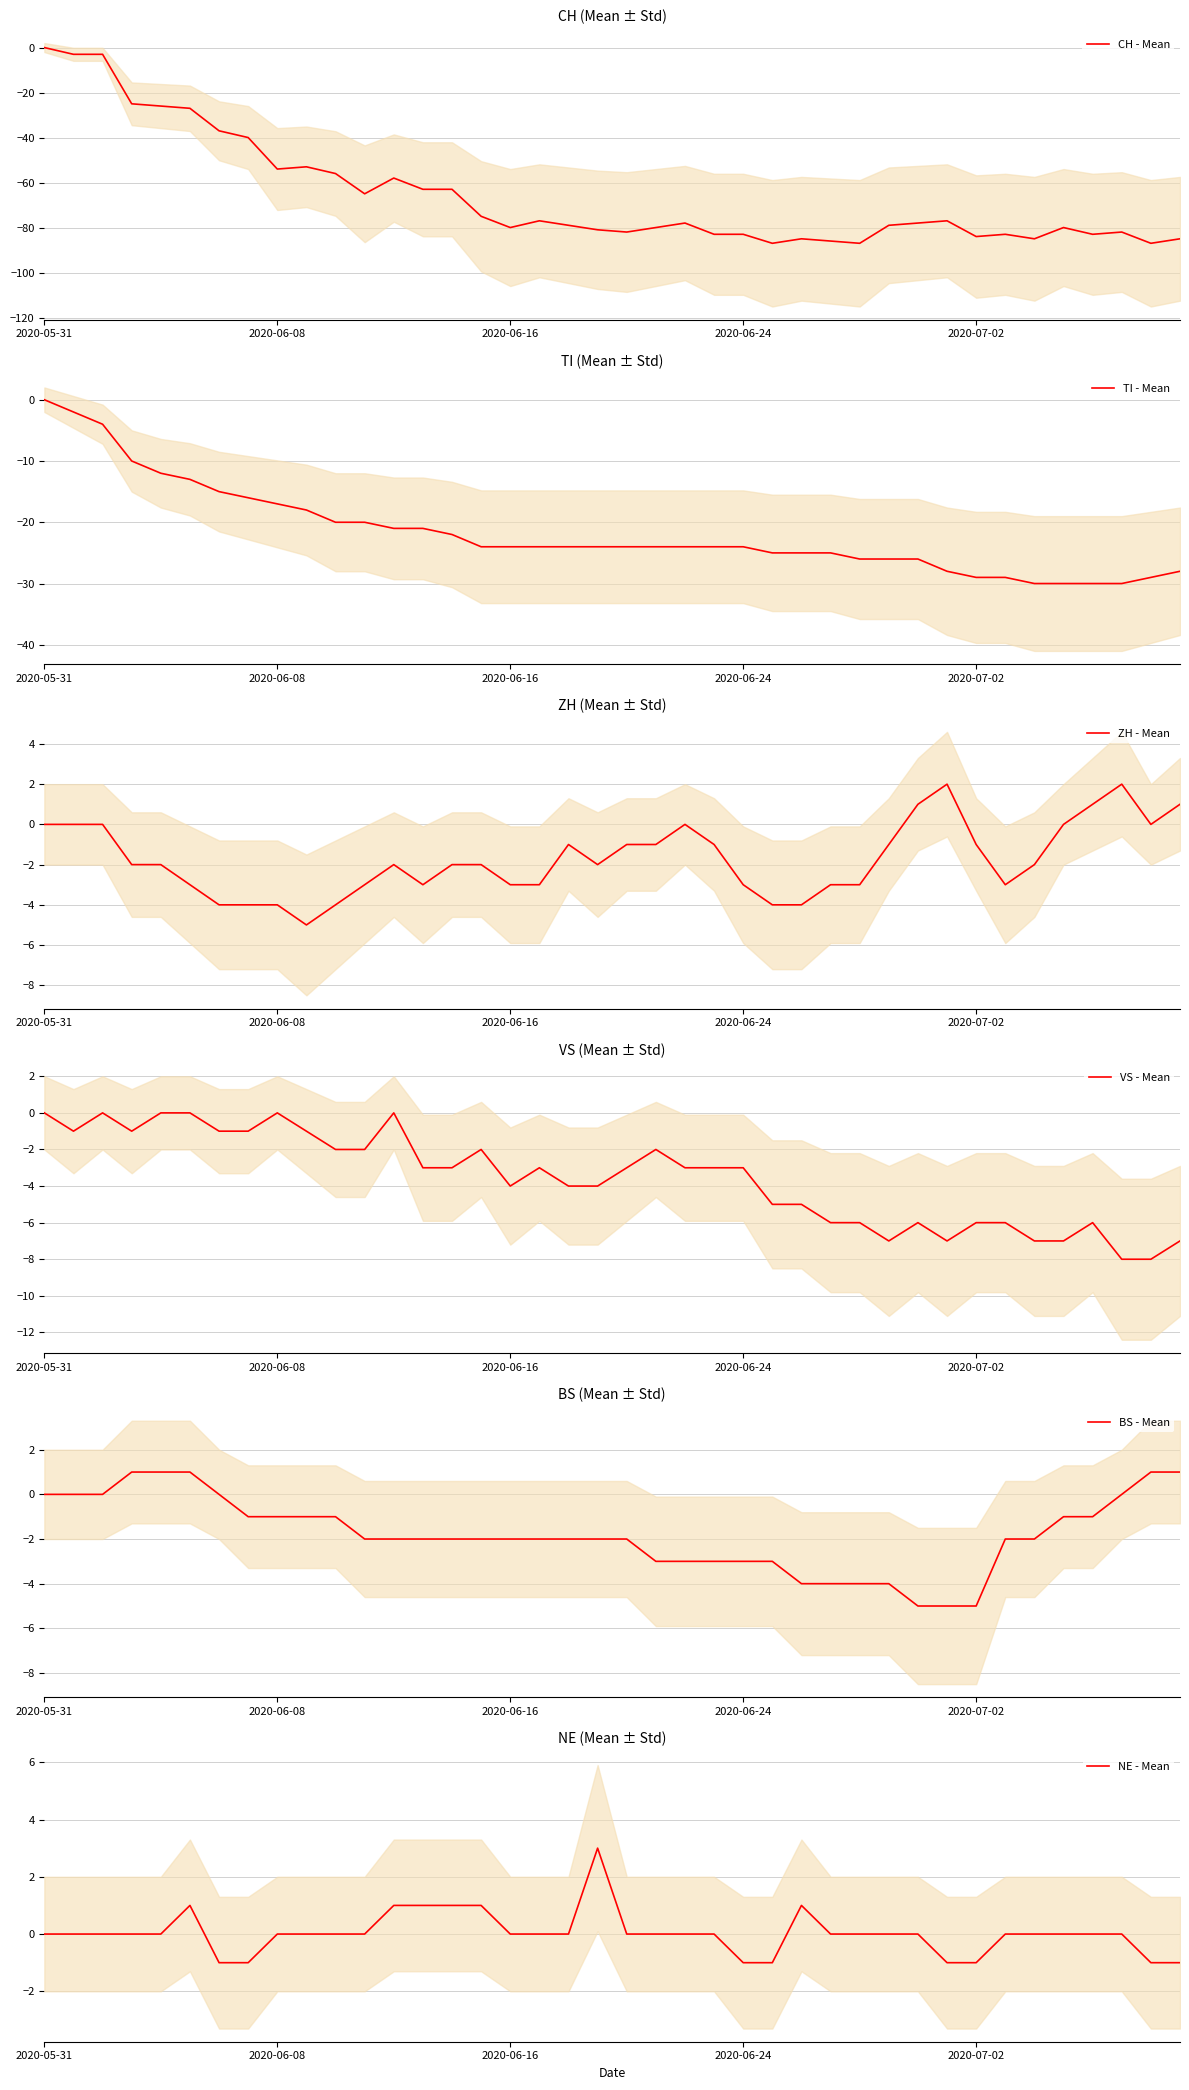

At 28, list the series in order from smallest to largest.

CH - Mean, TI - Mean, VS - Mean, BS - Mean, ZH - Mean, NE - Mean